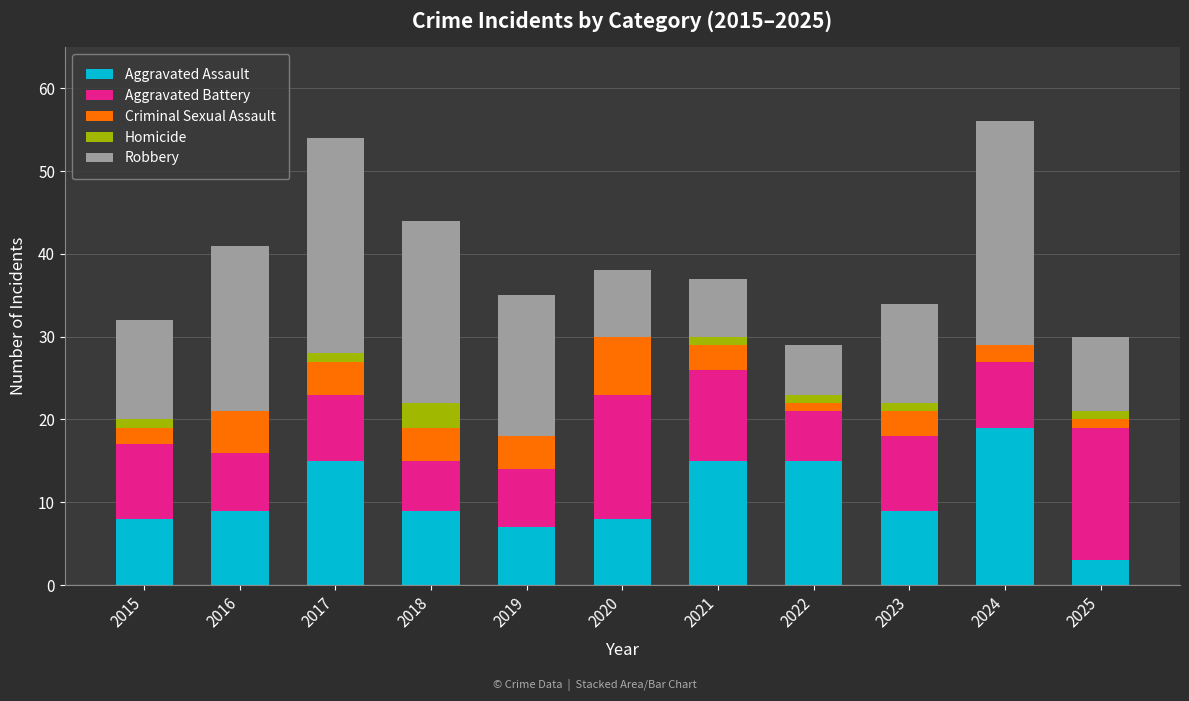

At which label does Aggravated Assault reach its peak?

2024